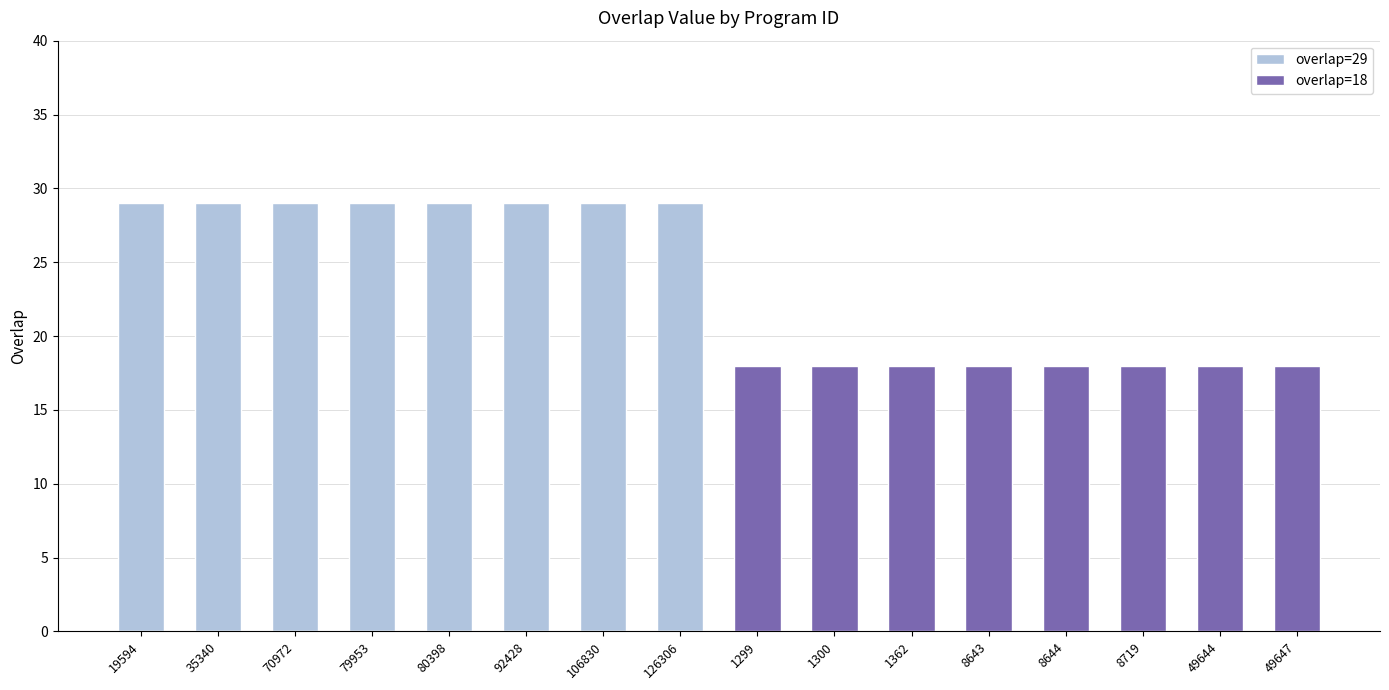

Which series has the largest range (max minus min)?

overlap=29